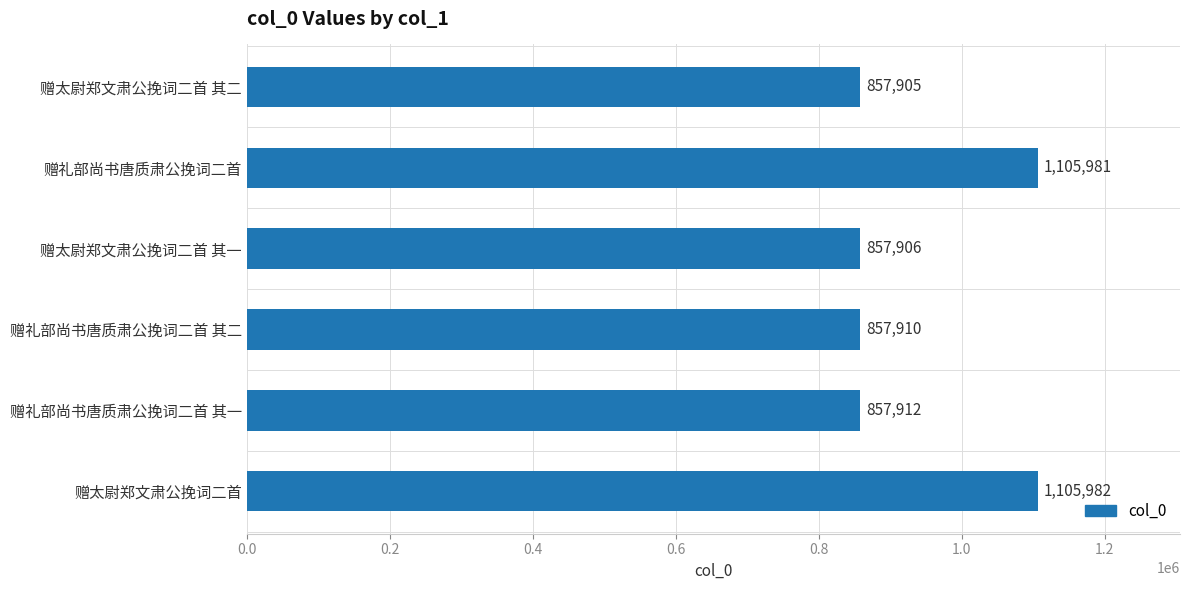

Does the chart contain stacked bars?

No